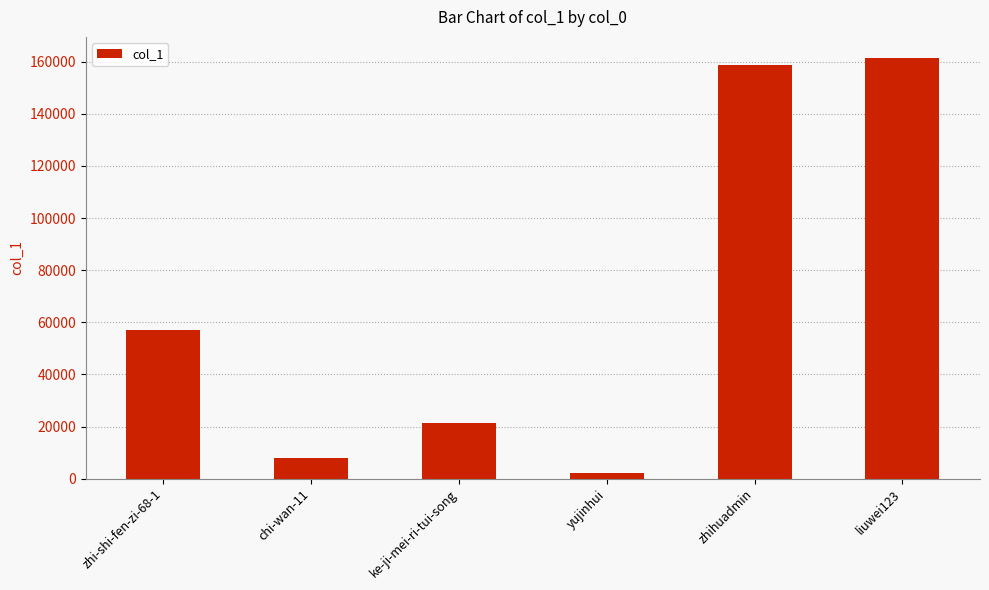

What is the minimum value shown in the chart?

2061